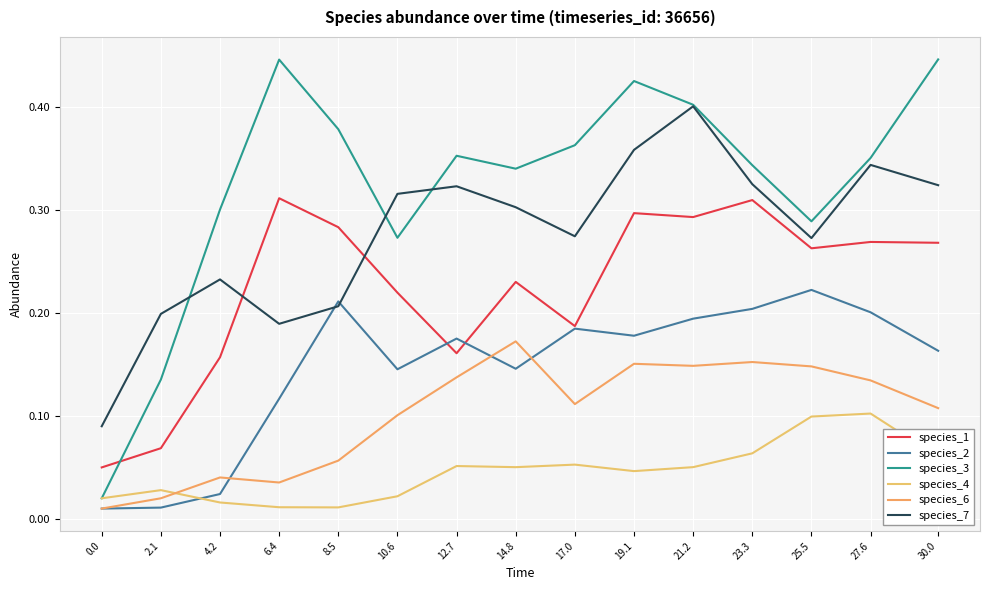

True or false: species_1 and species_2 cross at least once.

True